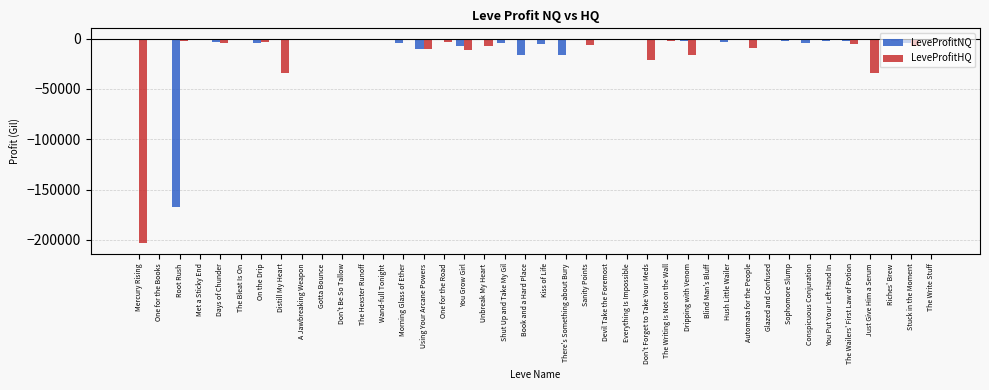

What is the sum of all LeveProfitNQ values?

-267422.4